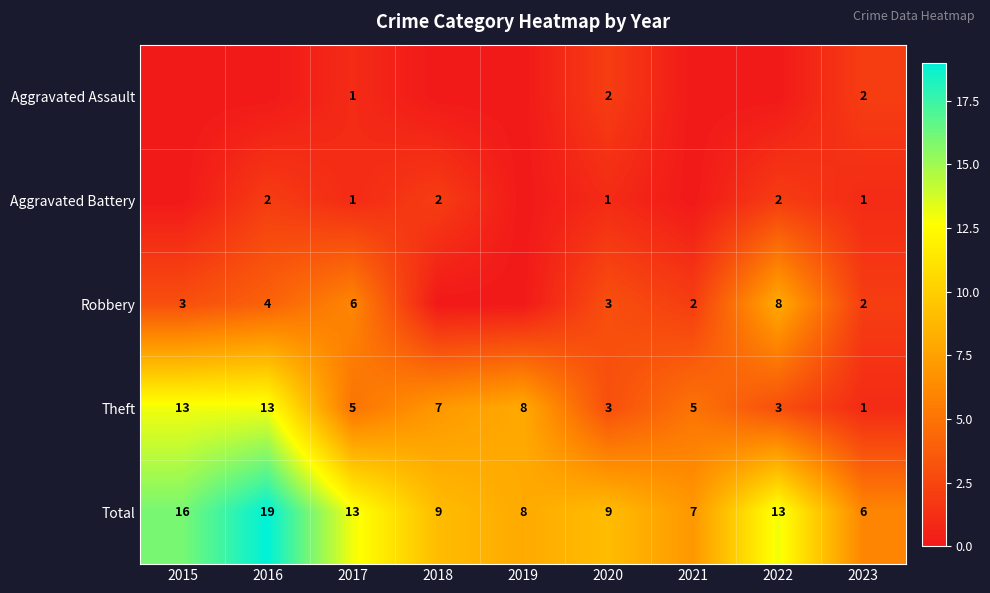

Where does the Theft series first go above 5?

2015